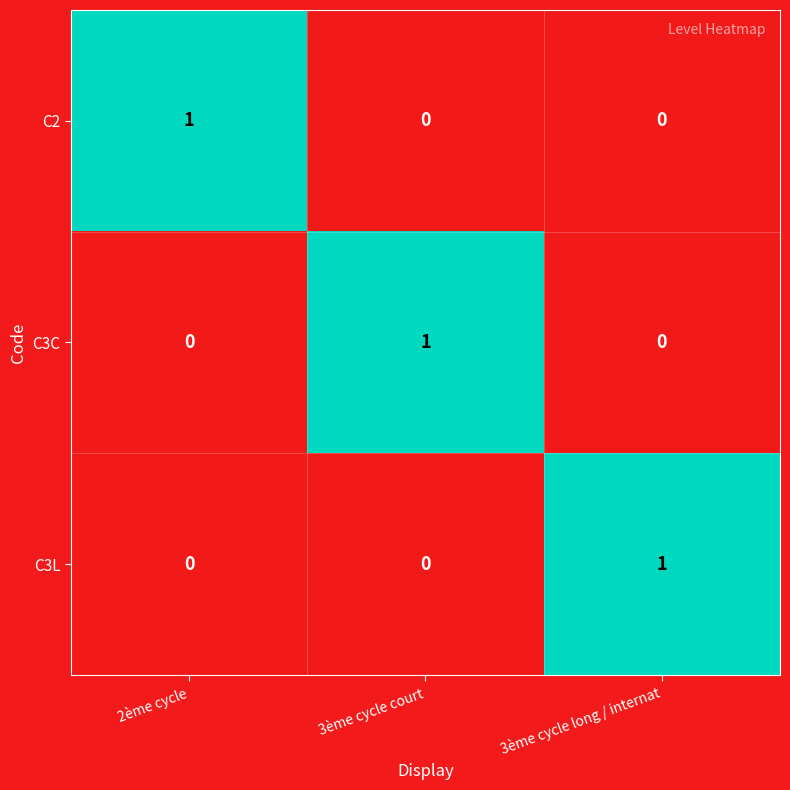

The value of C3C at 2ème cycle is 0. True or false?

True